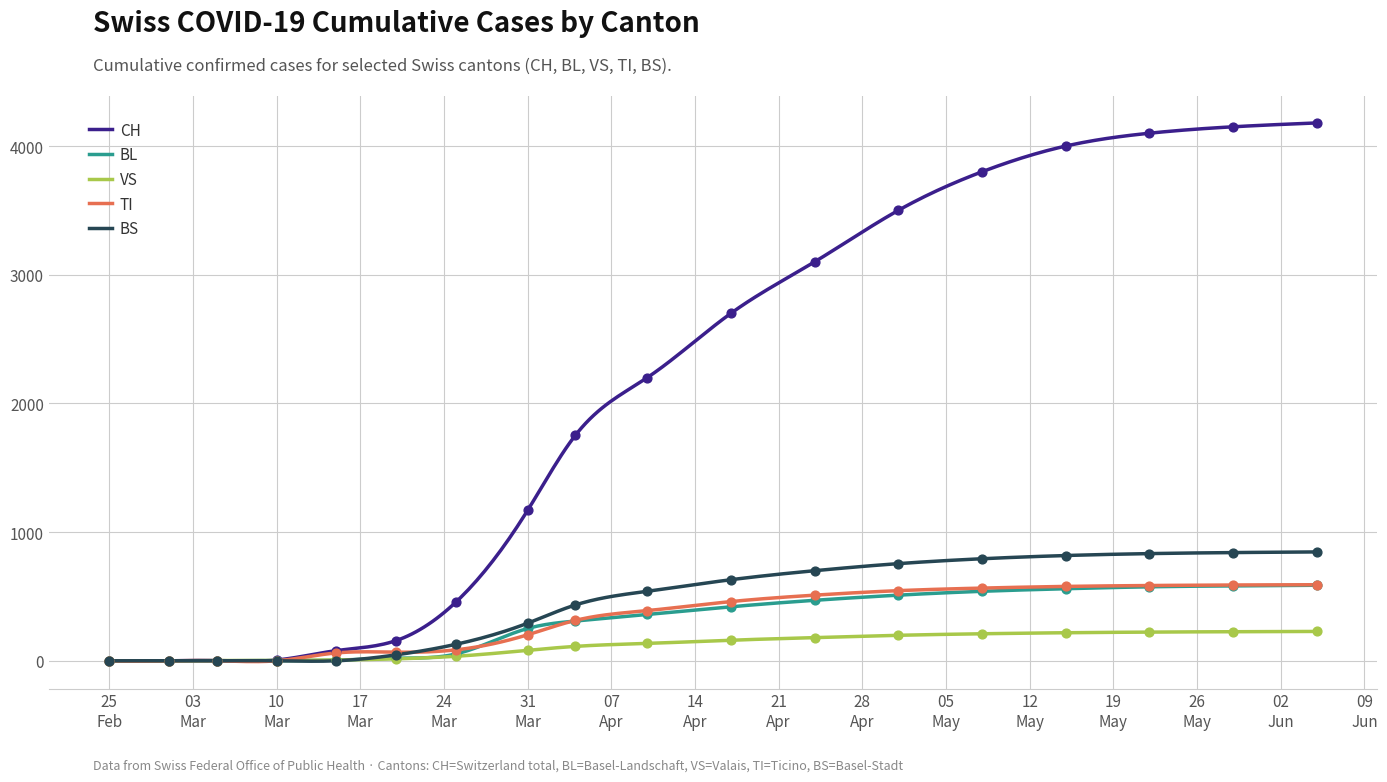

Which series has the widest spread of Y values?

CH